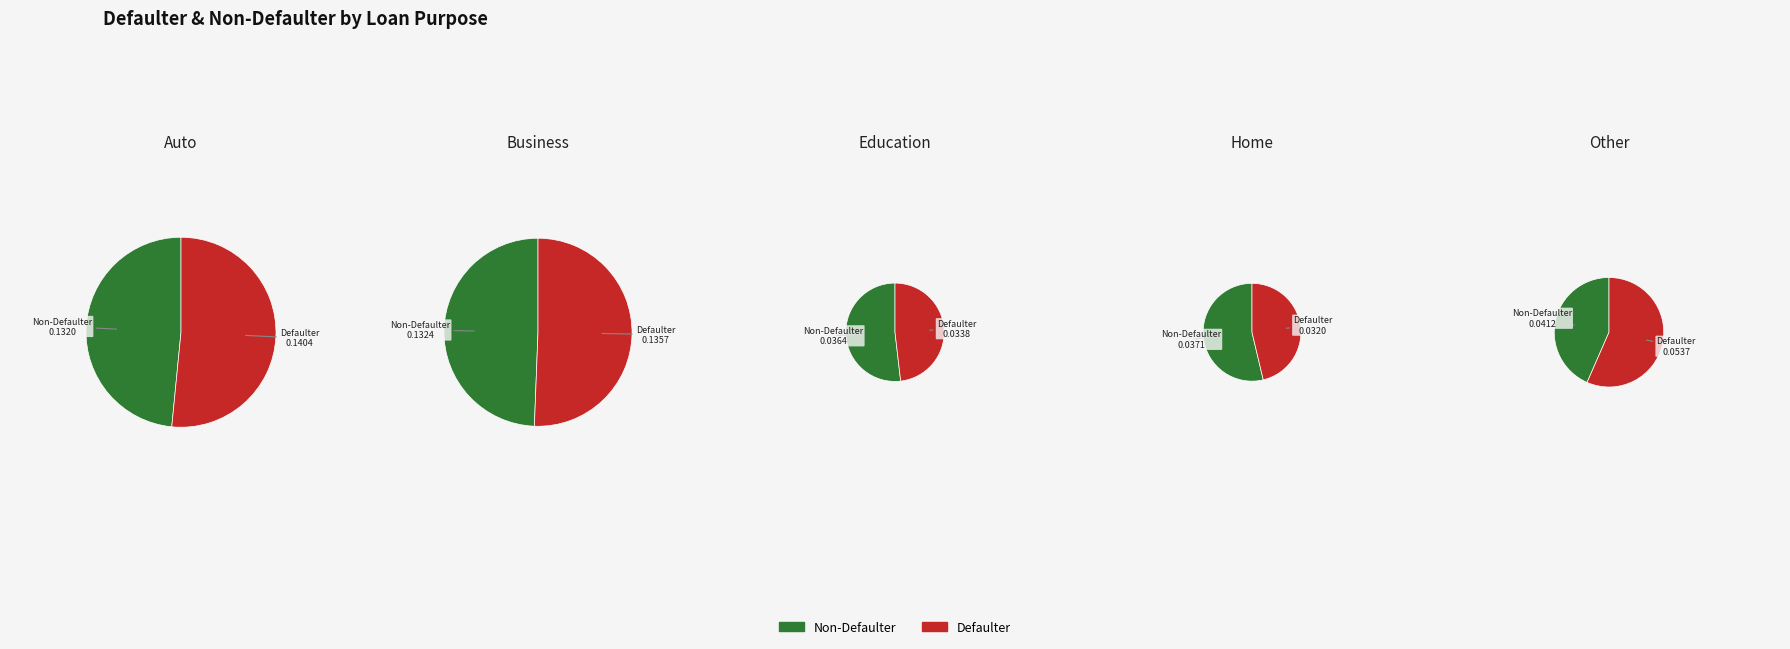

Does any single category account for the majority?

No